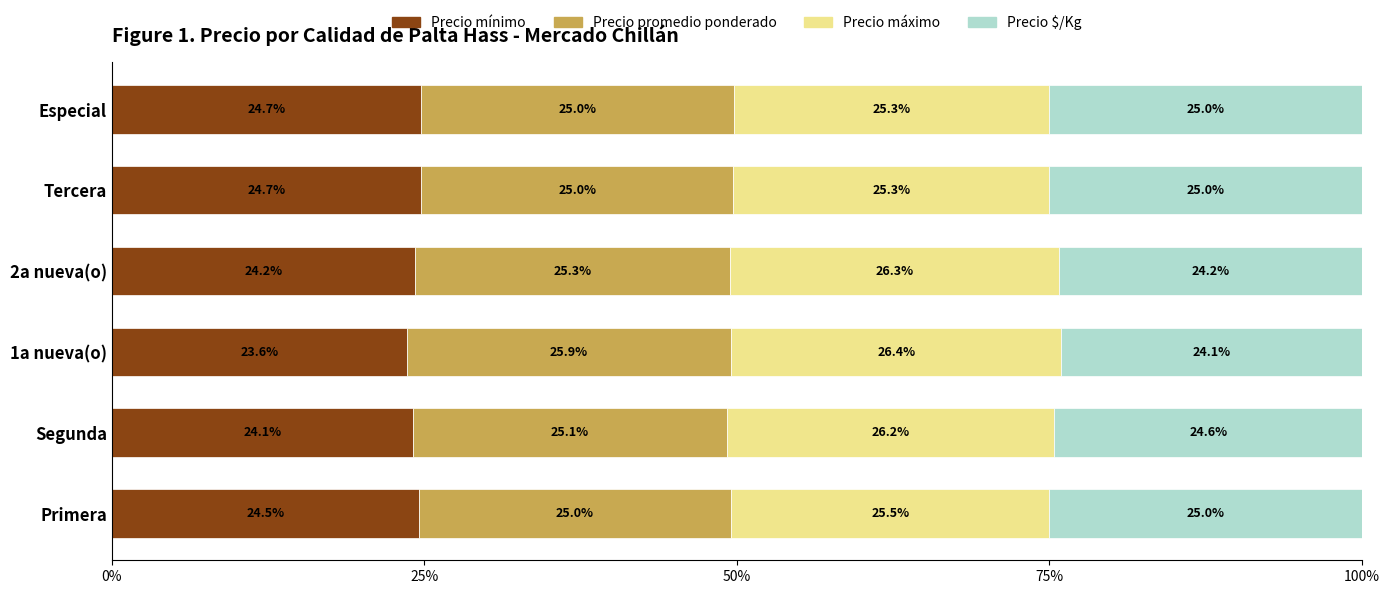

What is the total value across all series at Tercera?

100.0